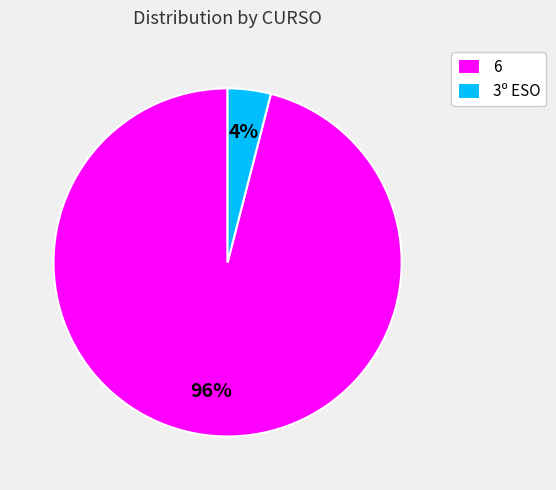

To the nearest percent, what percentage of the pie is 3º ESO?

4%